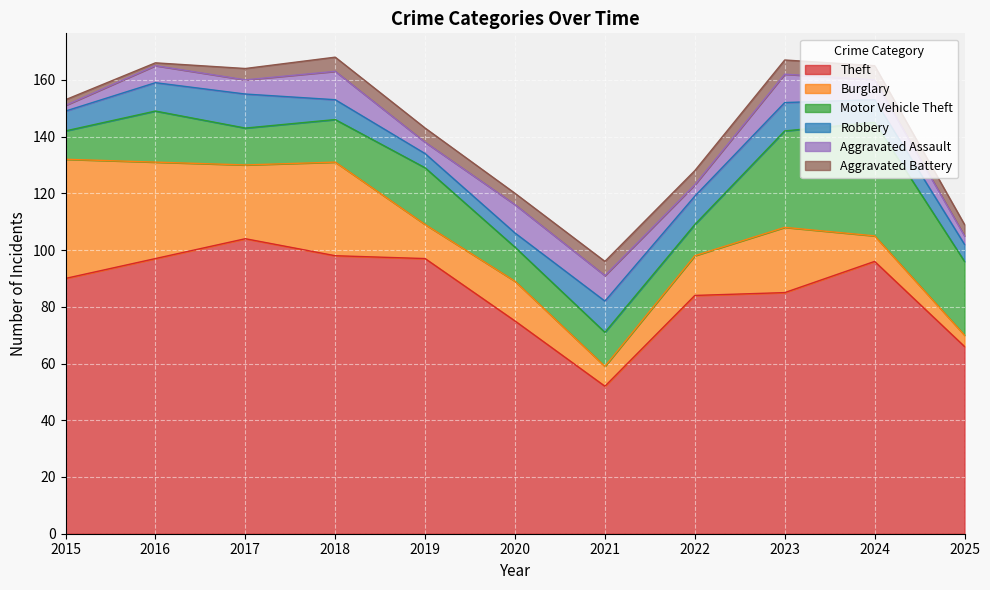

At which label does Robbery first exceed 8?

2016